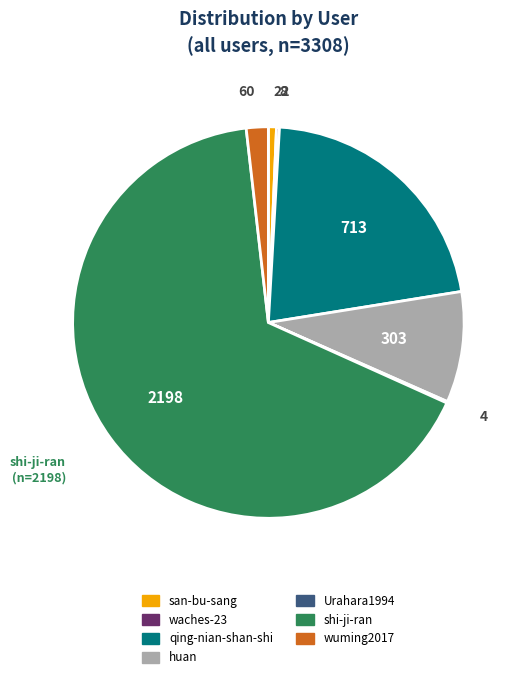

Combined, do wuming2017 and san-bu-sang account for over 50%?

No